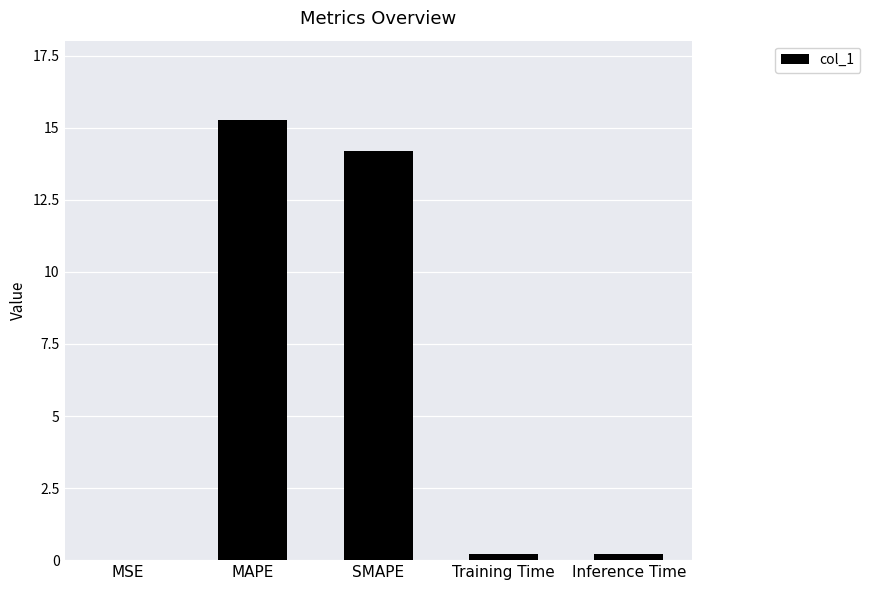

What is the approximate value at MAPE?

15.3